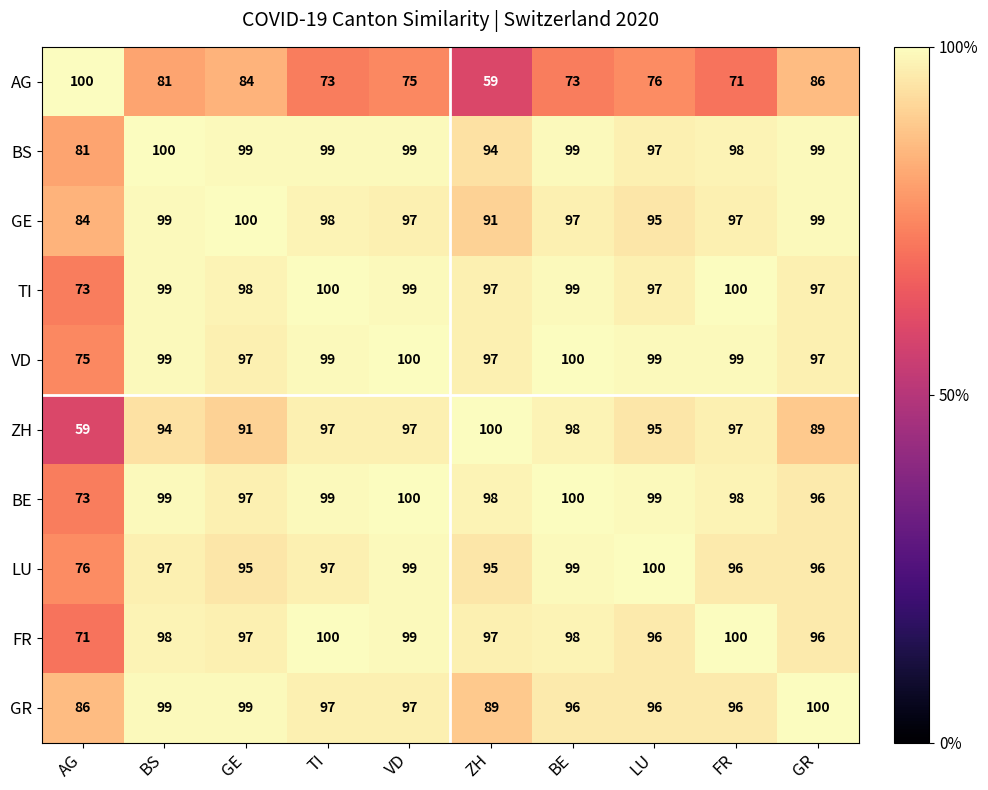

The value of GE at GE is 169. True or false?

False